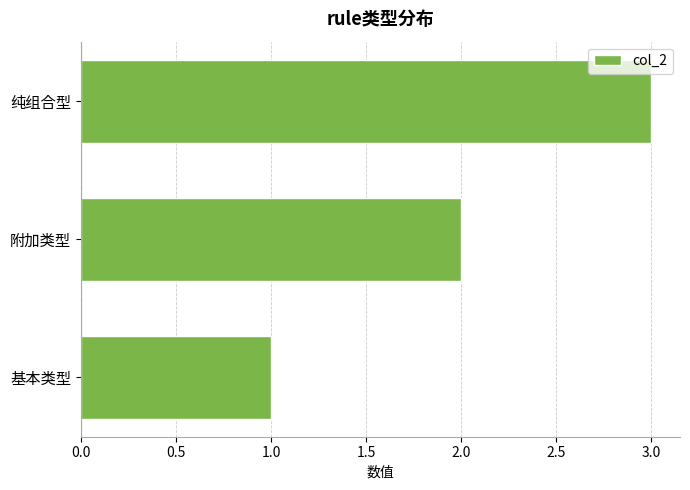

What is the greatest value displayed?

3